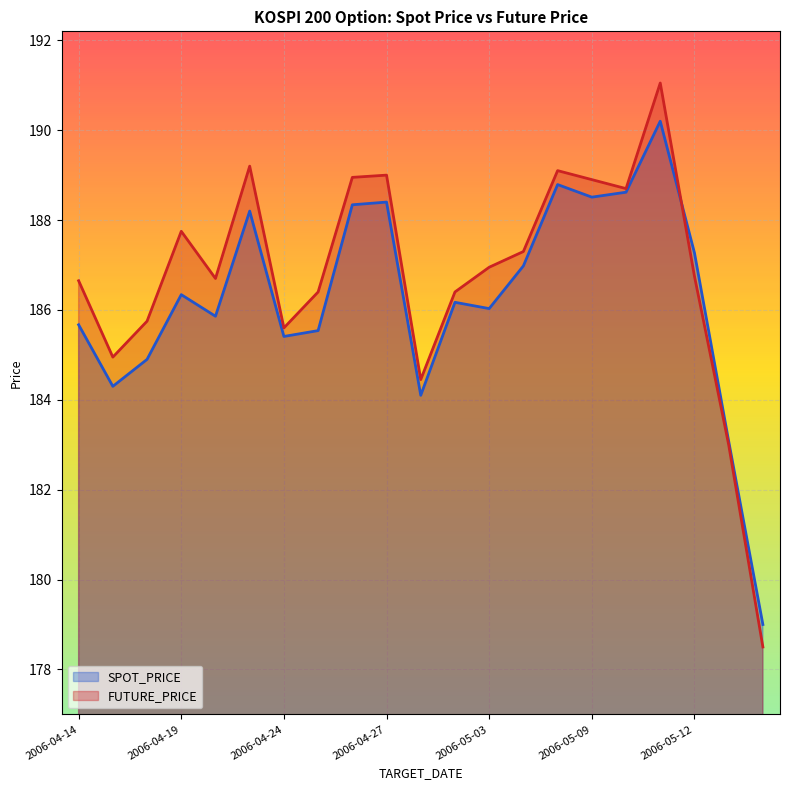

What is the sum of the FUTURE_PRICE values at 2006-05-16 and 2006-04-19?

366.2